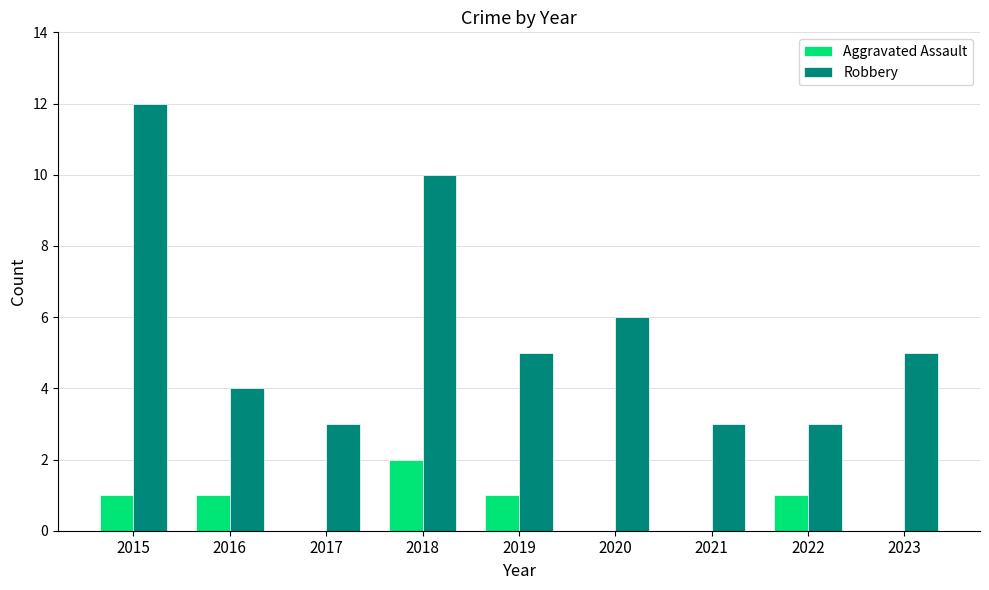

Reading left to right, what are all the values shown in this chart?

Aggravated Assault: 2015=1	2016=1	2017=0	2018=2	2019=1	2020=0	2021=0	2022=1	2023=0
Robbery: 2015=12	2016=4	2017=3	2018=10	2019=5	2020=6	2021=3	2022=3	2023=5